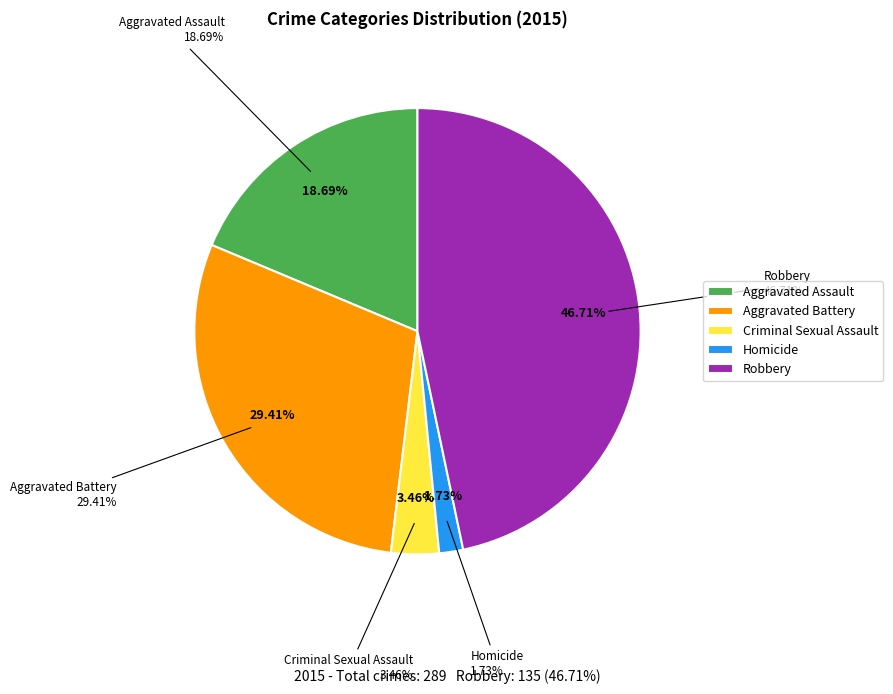

Is there any slice that represents more than half of the pie?

No